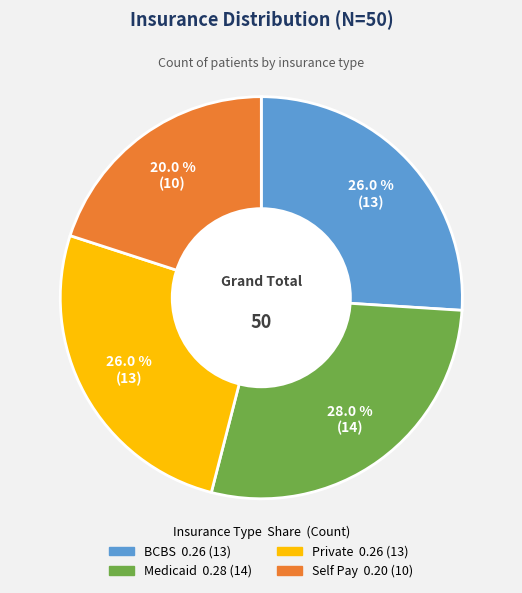

What percentage is the Self Pay slice, to the nearest percent?

20%